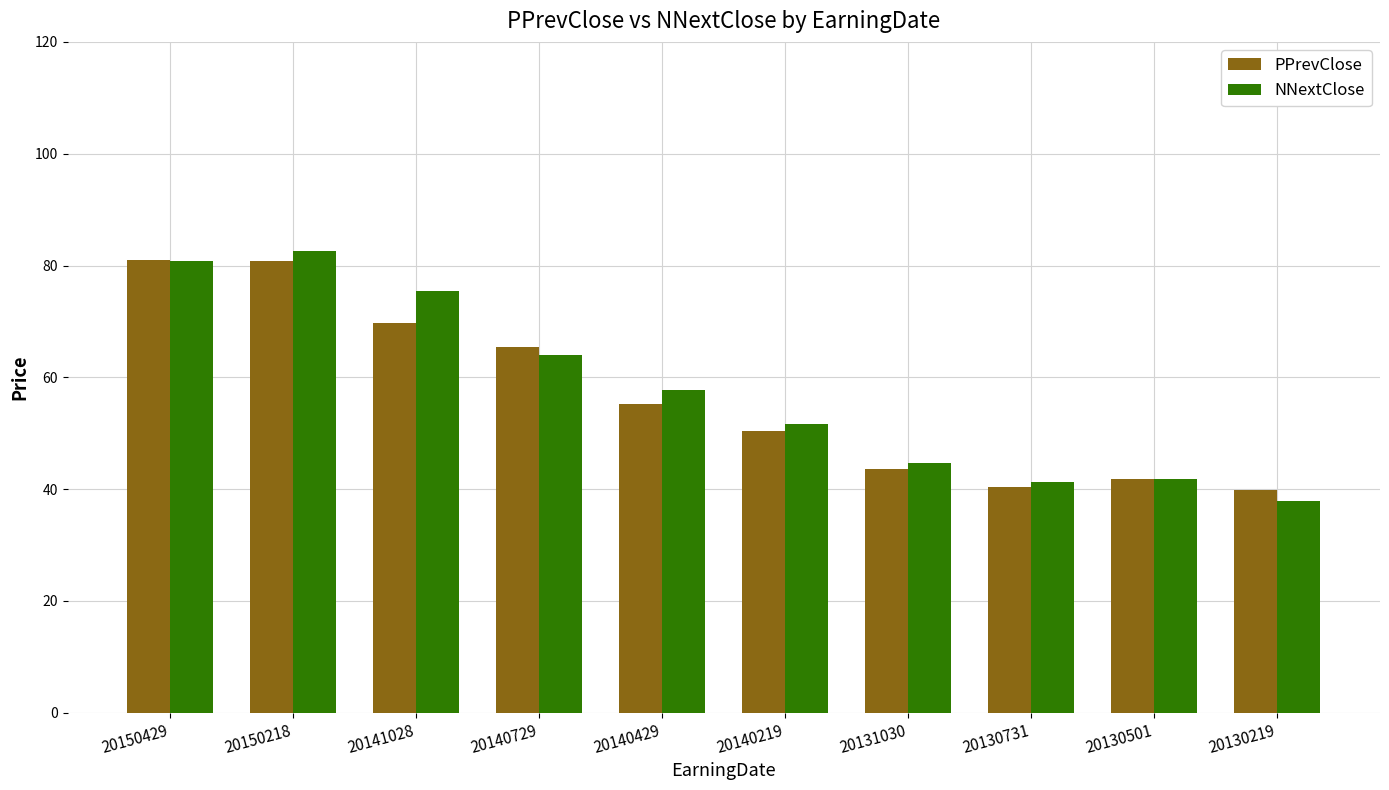

What is the difference between the maximum and minimum values in the PPrevClose series?

41.2